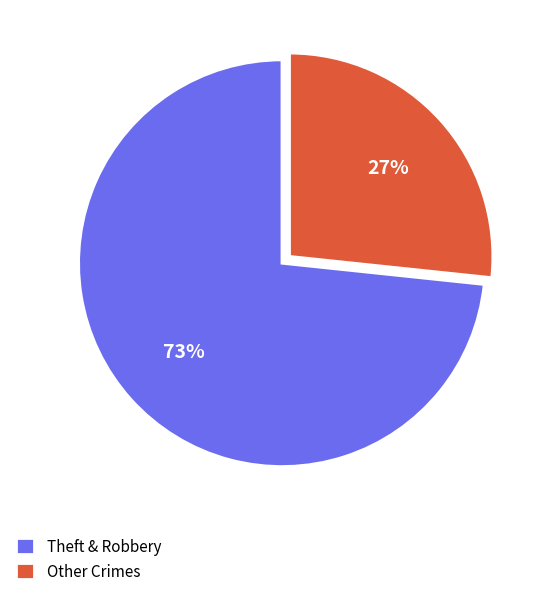

Which slice is the smallest?

Other Crimes